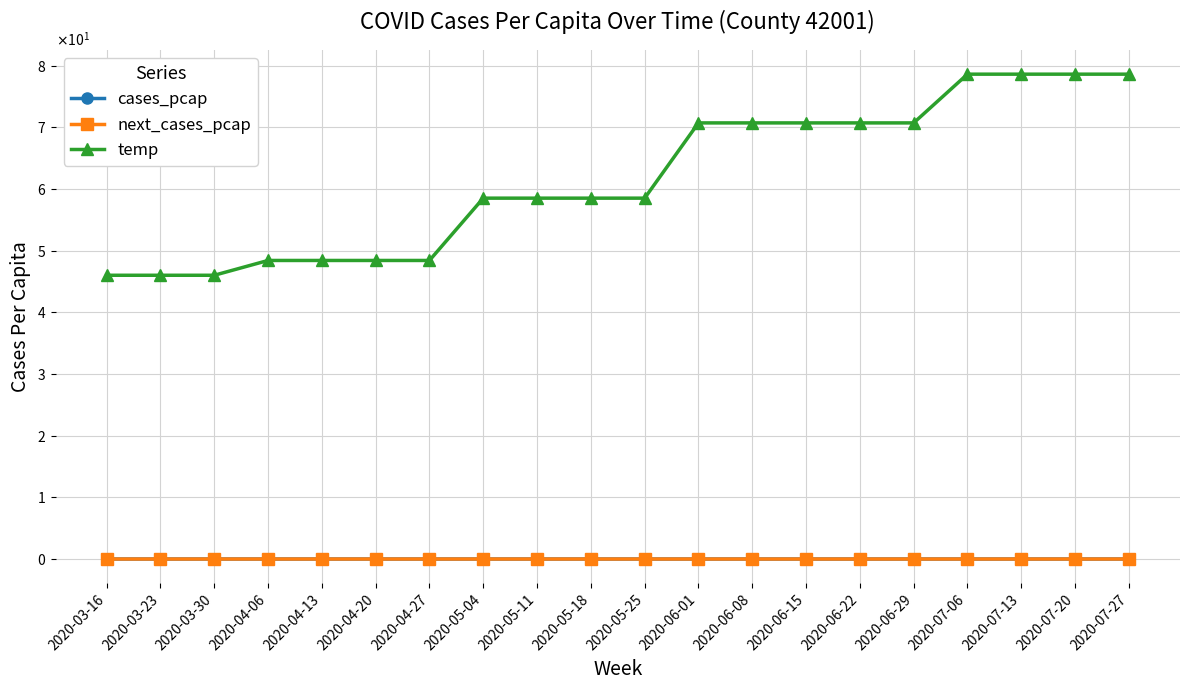

At which category is the sum across all series the highest?

2020-07-27